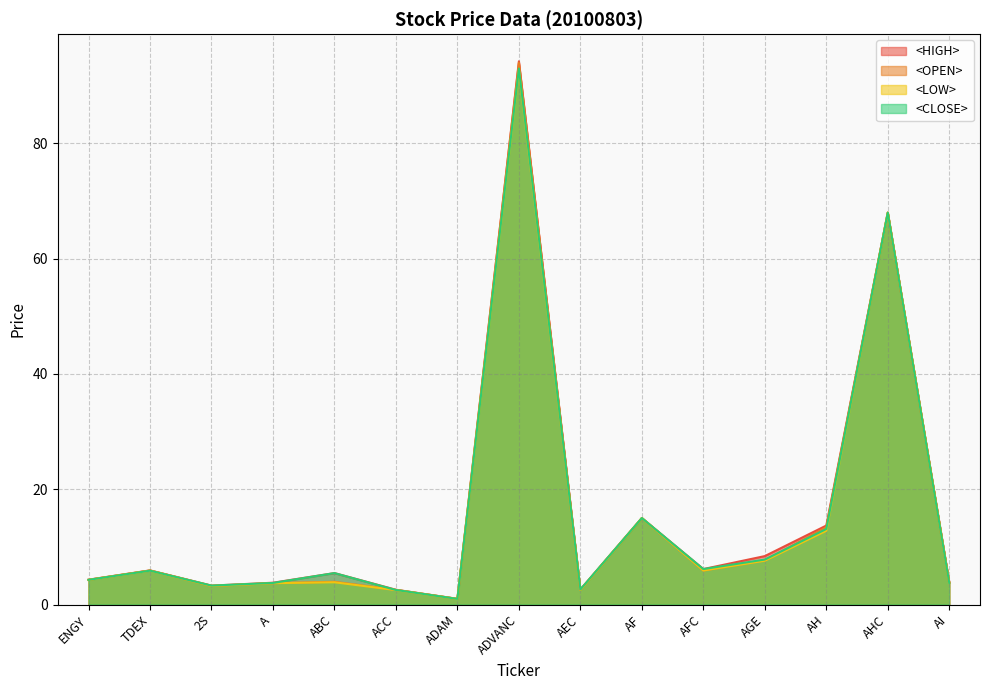

True or false: <OPEN> and <LOW> cross at least once.

False